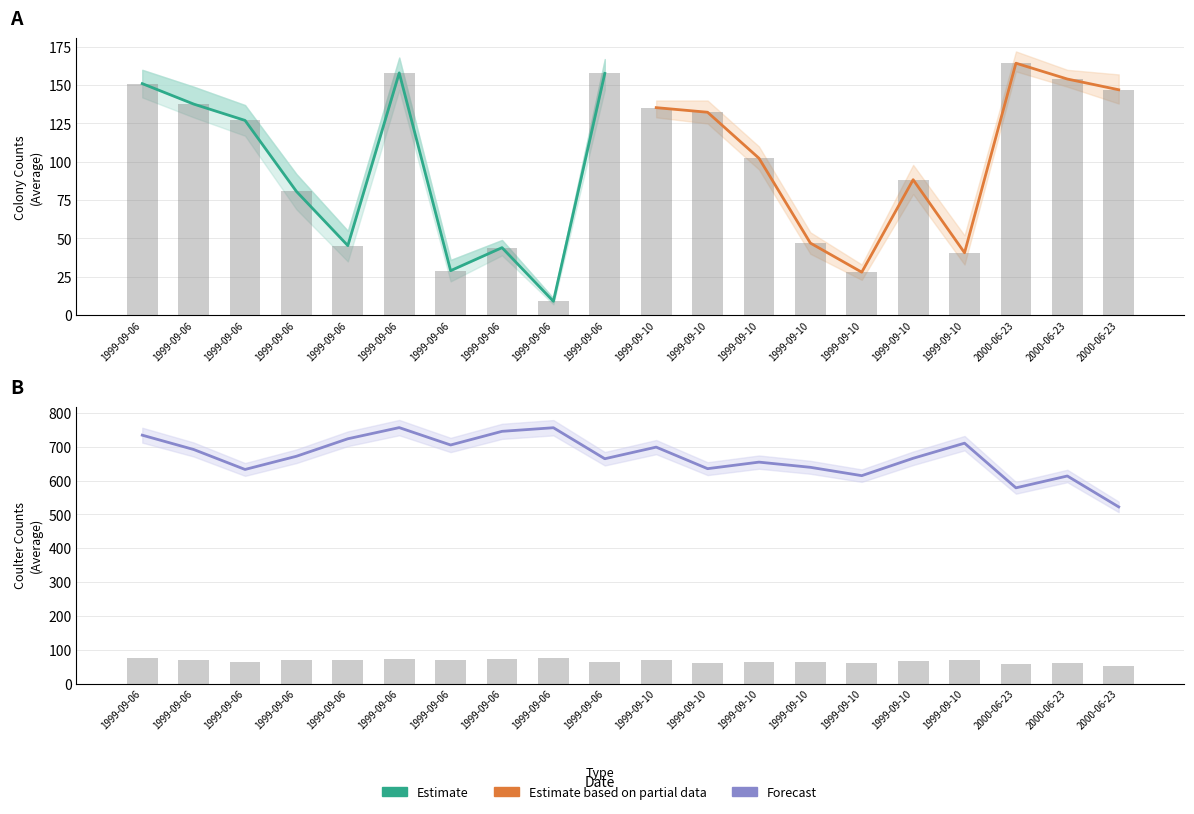

What is the minimum value shown in the chart?

9.0